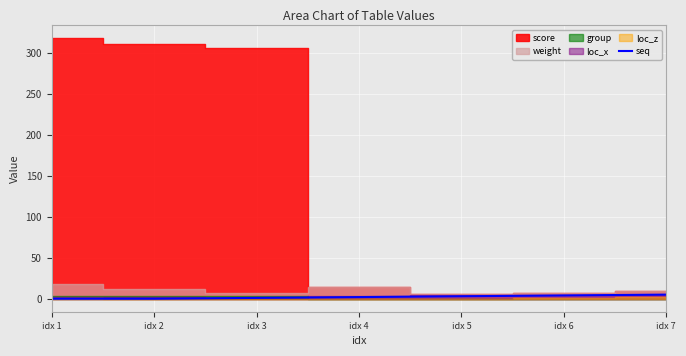

Reading right to left, what are all the values shown in this chart?

5	4	3	2	1	0	0